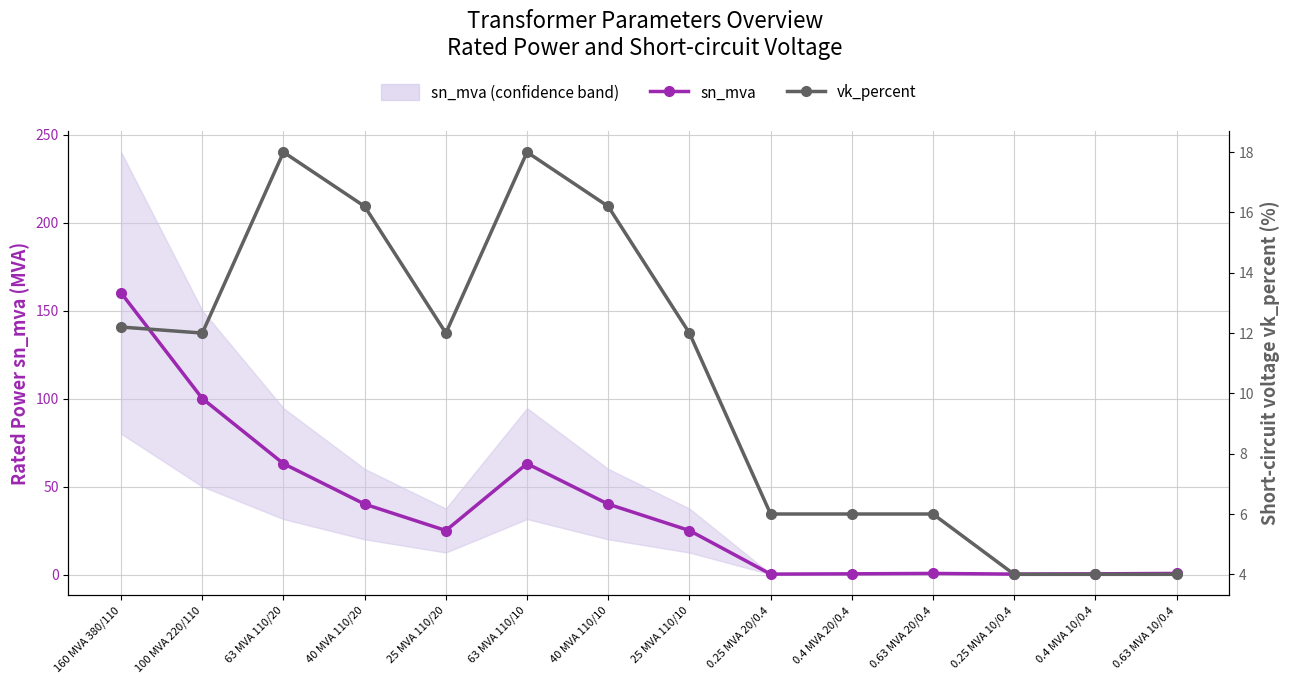

What is the value of the sn_mva point at the 12th from the left?

0.2